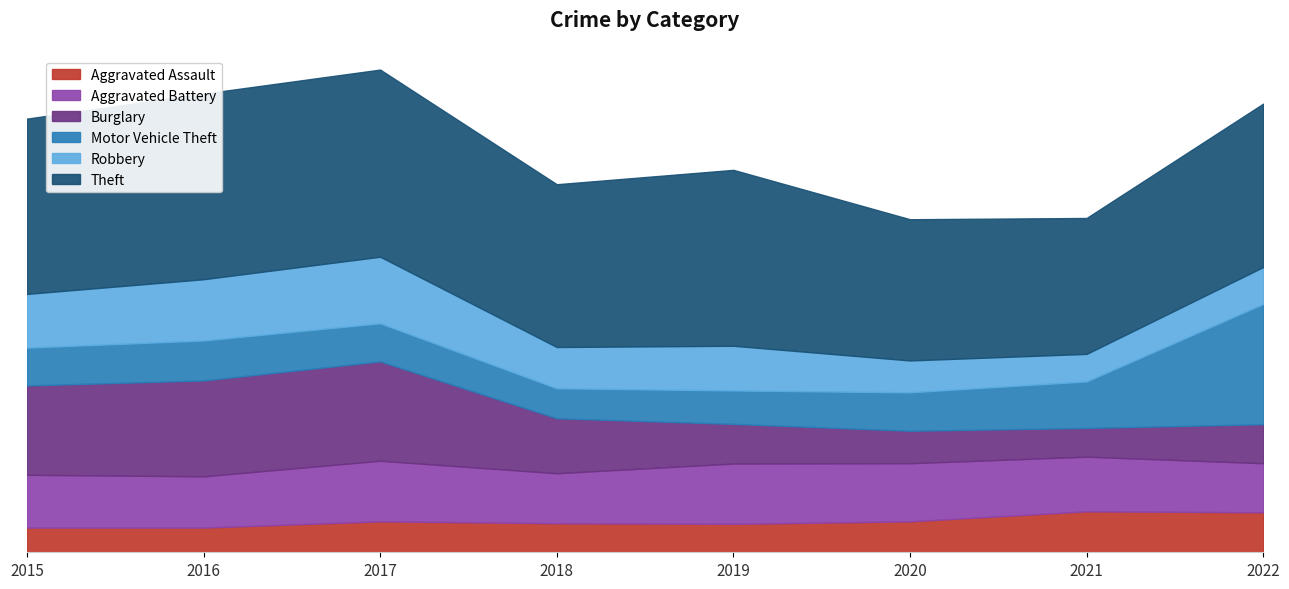

What are all the series names shown in the legend?

Aggravated Assault, Aggravated Battery, Burglary, Motor Vehicle Theft, Robbery, Theft